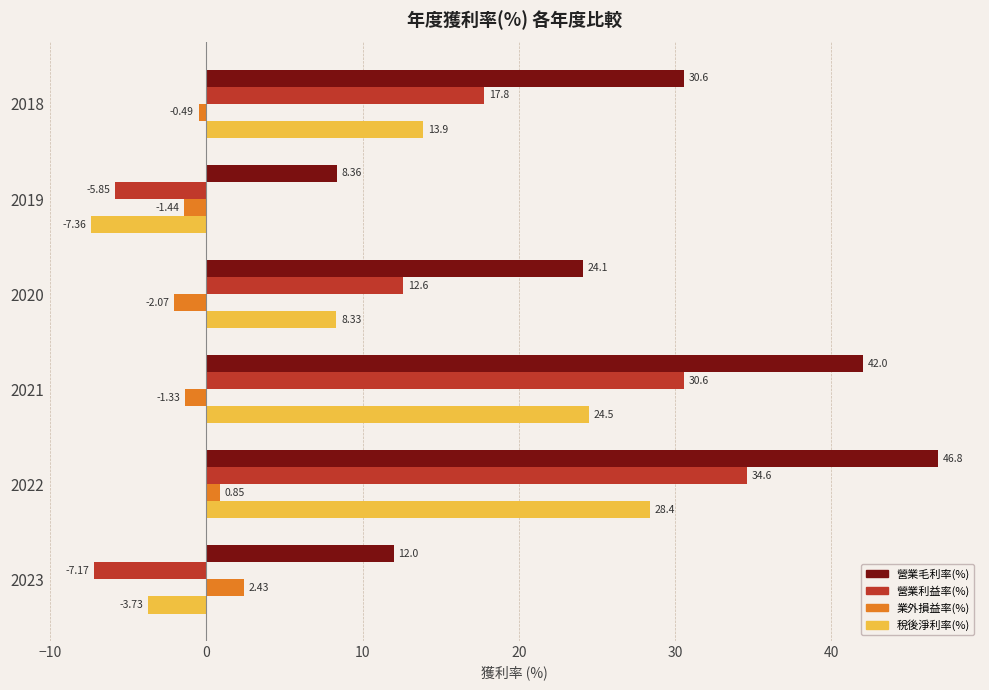

Where is 業外損益率(%) nearest to the value 0?

2018